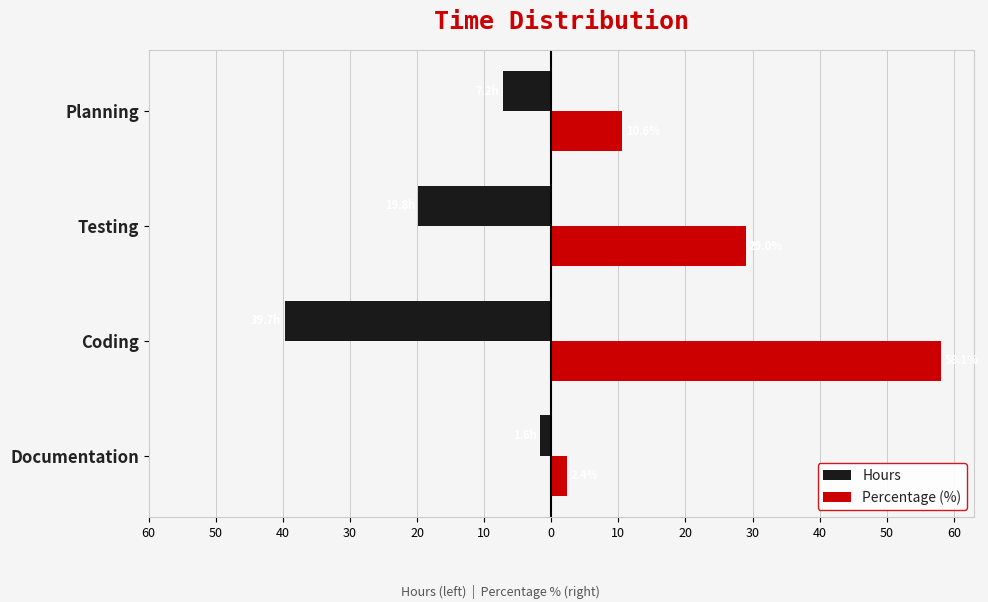

What are all the series names shown in the legend?

Hours, Percentage (%)